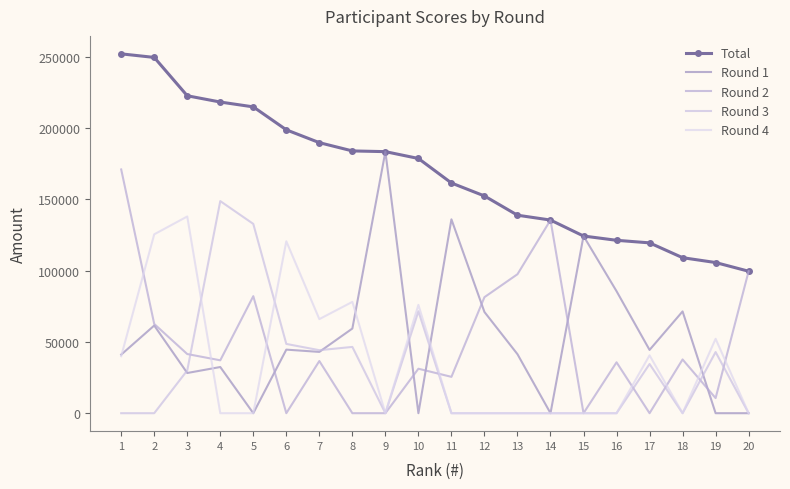

At 7, list the series in order from smallest to largest.

Round 2, Round 1, Round 3, Round 4, Total